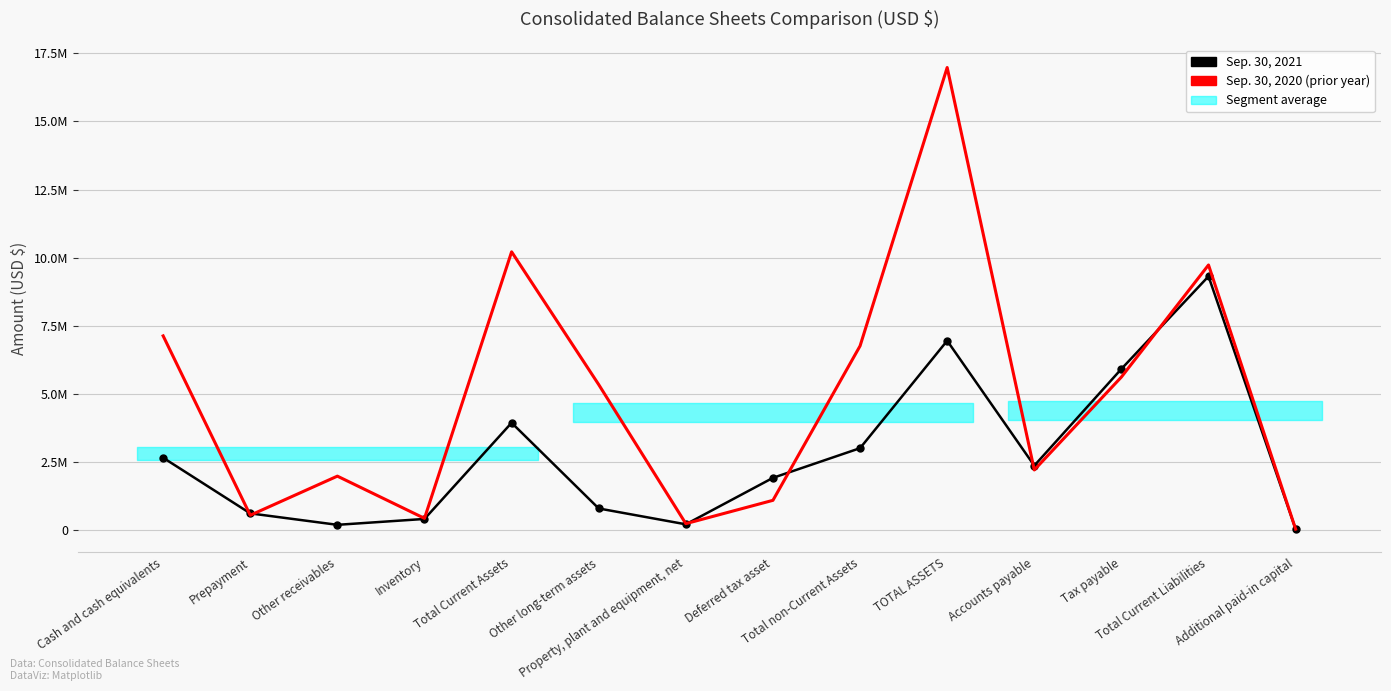

What is the sum of the Sep. 30, 2021 values at Cash and cash equivalents and Other receivables?

2857772